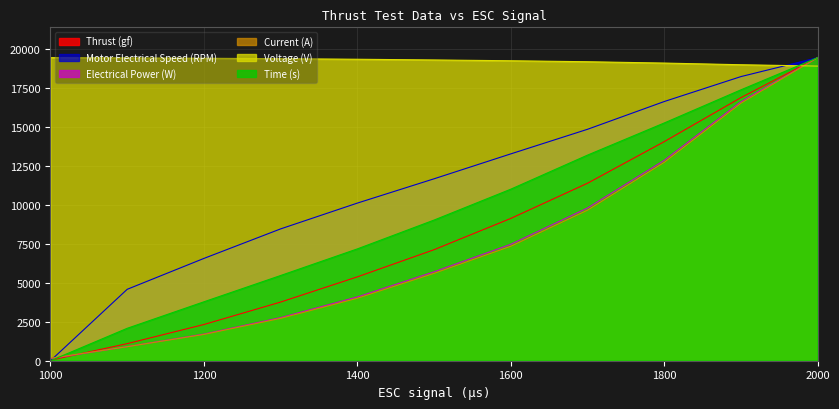

What is the value of the Thrust (gf) point at the 9th from the left?

14050.8